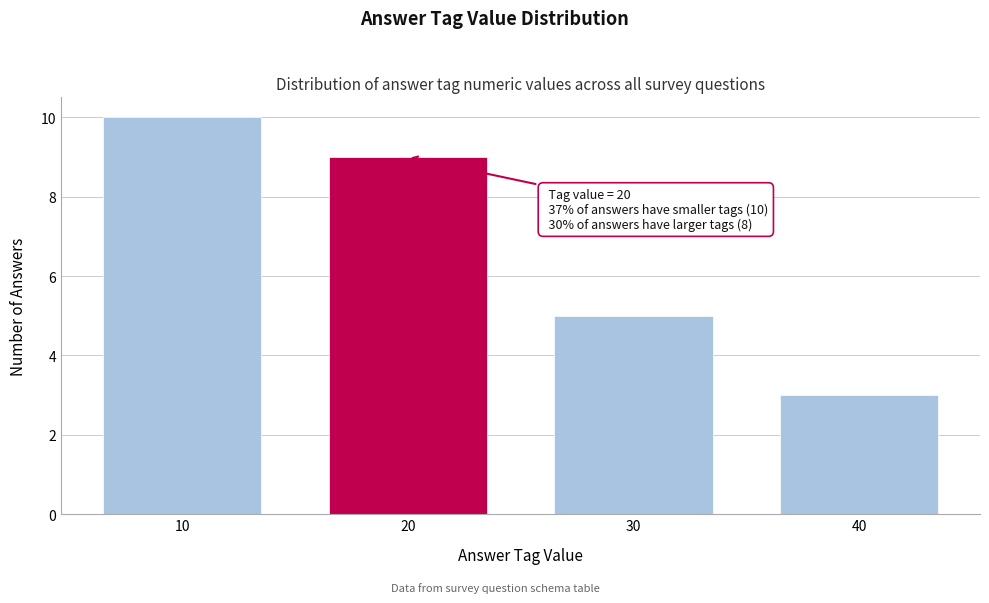

Reading left to right, what are all the values shown in this chart?

10=10	20=9	30=5	40=3